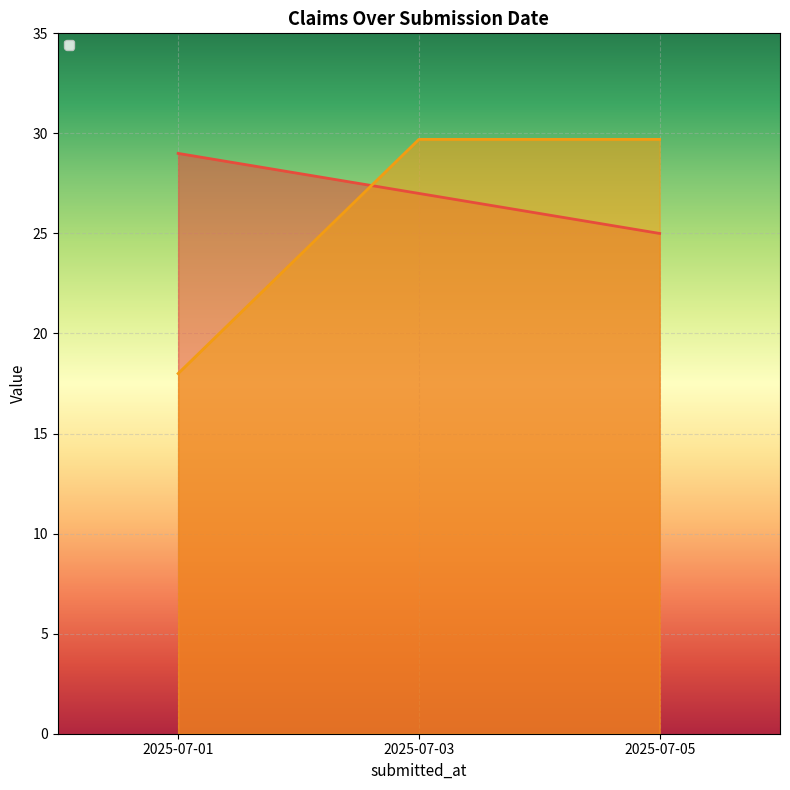

What is the change in value from 2025-07-03 to 2025-07-05?

-2